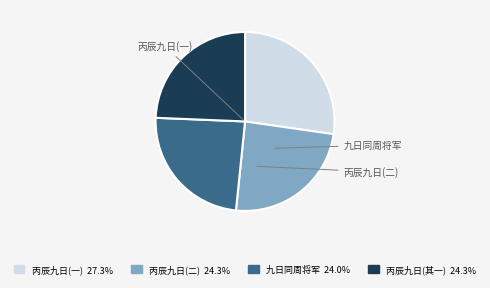

Is there a majority slice in this chart?

No